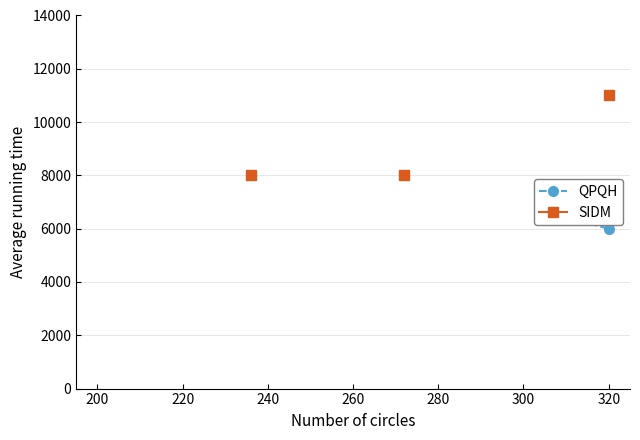

Is the value of QPQH at 280 greater than the value of SIDM at 300?

No